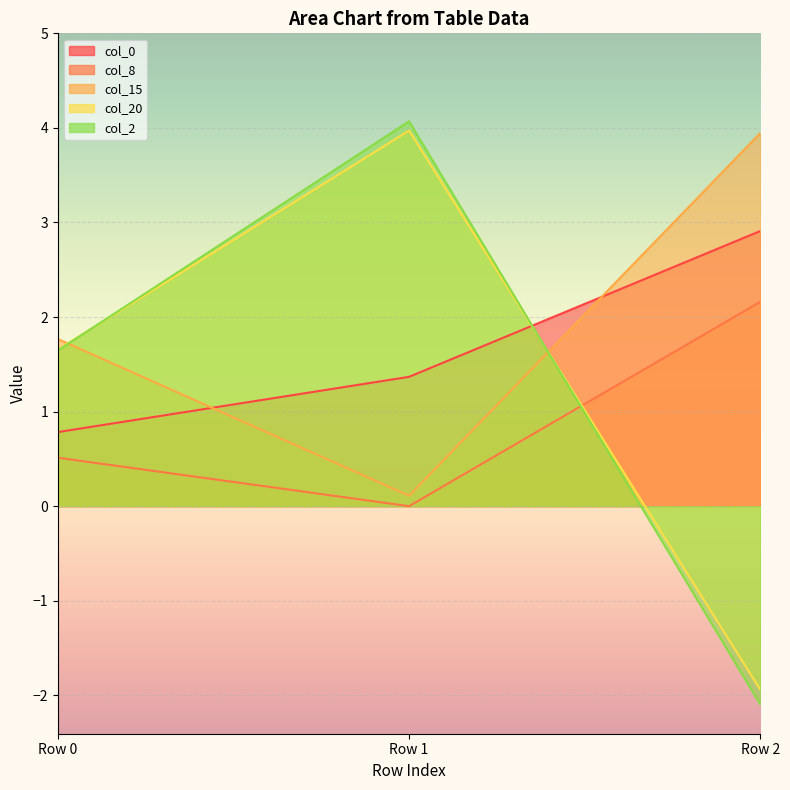

What is the value of the col_8 point at the 3rd from the left?

2.2